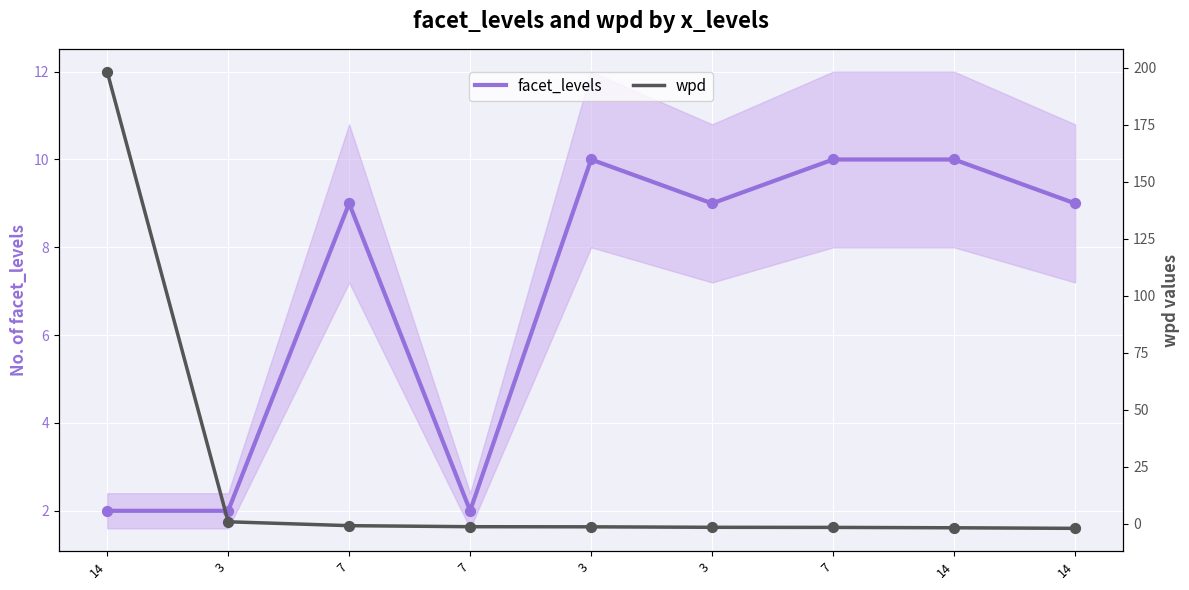

At how many categories does at least one series exceed 4?

7